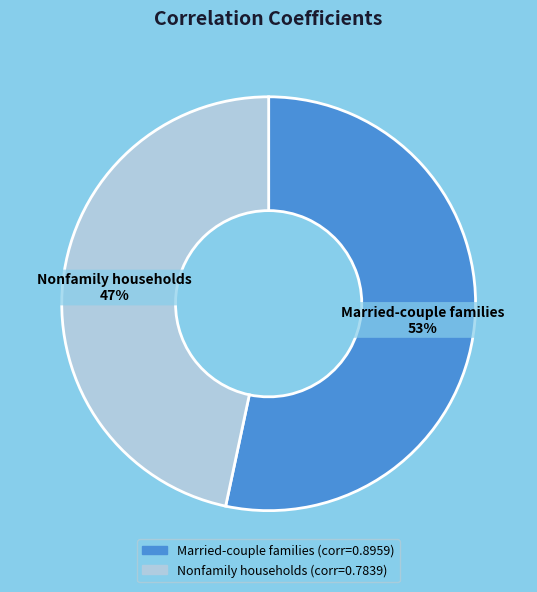

To the nearest percent, what is the average slice percentage?

50%